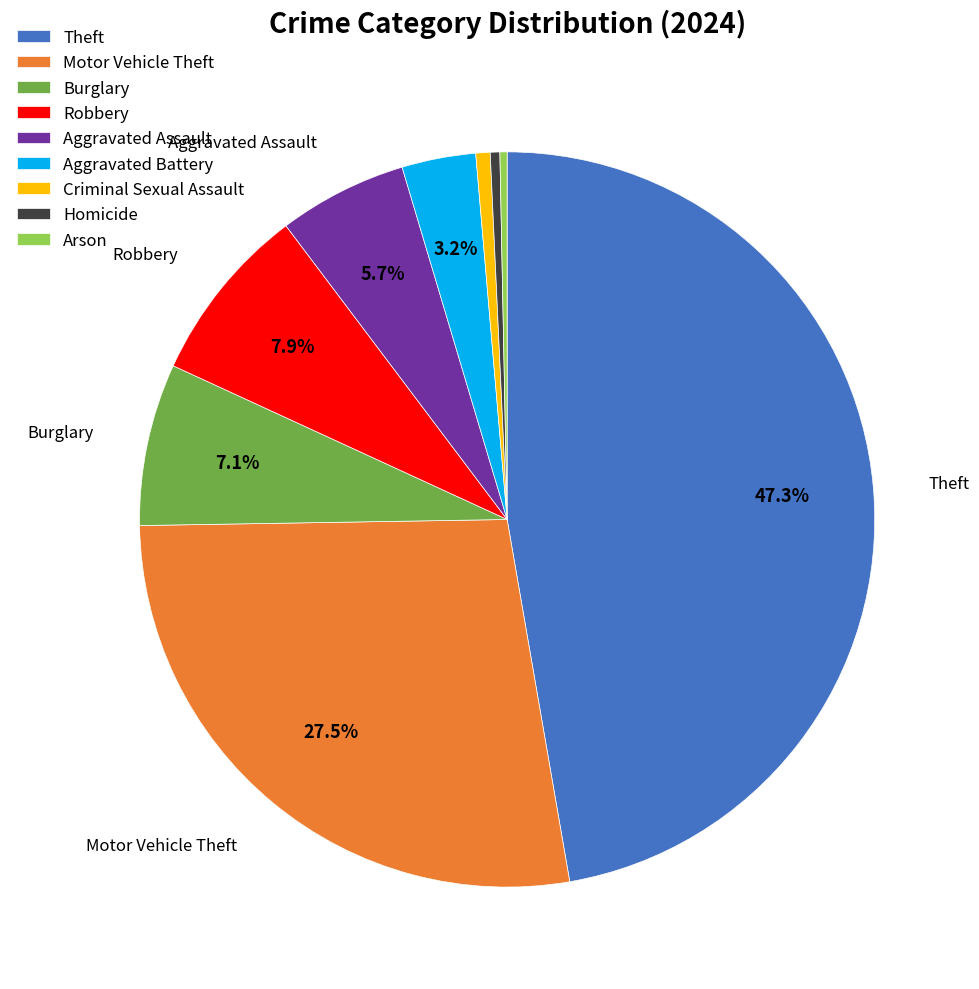

Which has a higher value, Burglary or Motor Vehicle Theft?

Motor Vehicle Theft